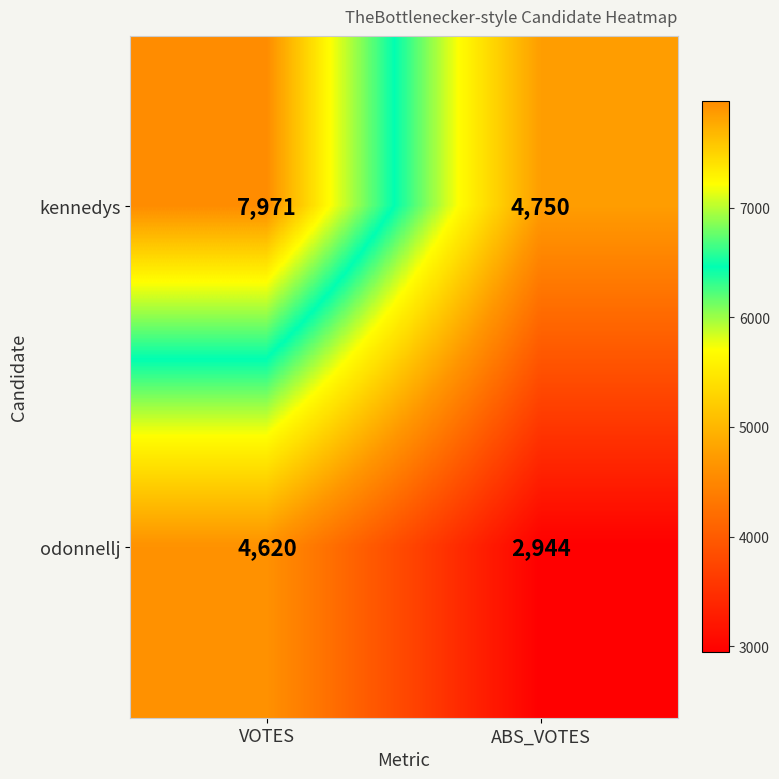

What is the sum of the odonnellj values at ABS_VOTES and VOTES?

7564